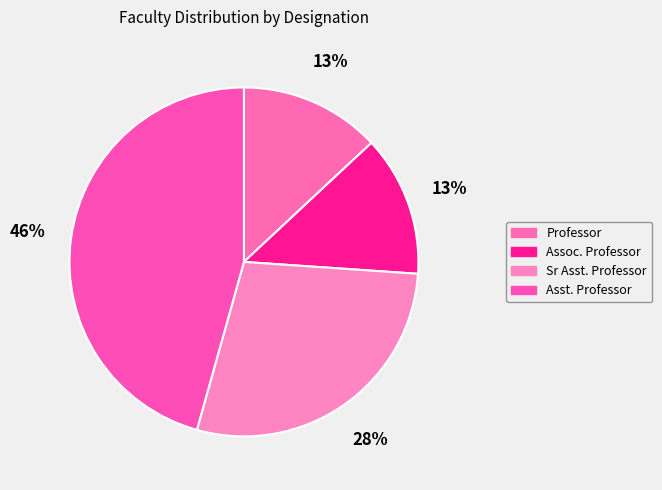

Is there any slice that represents more than half of the pie?

No